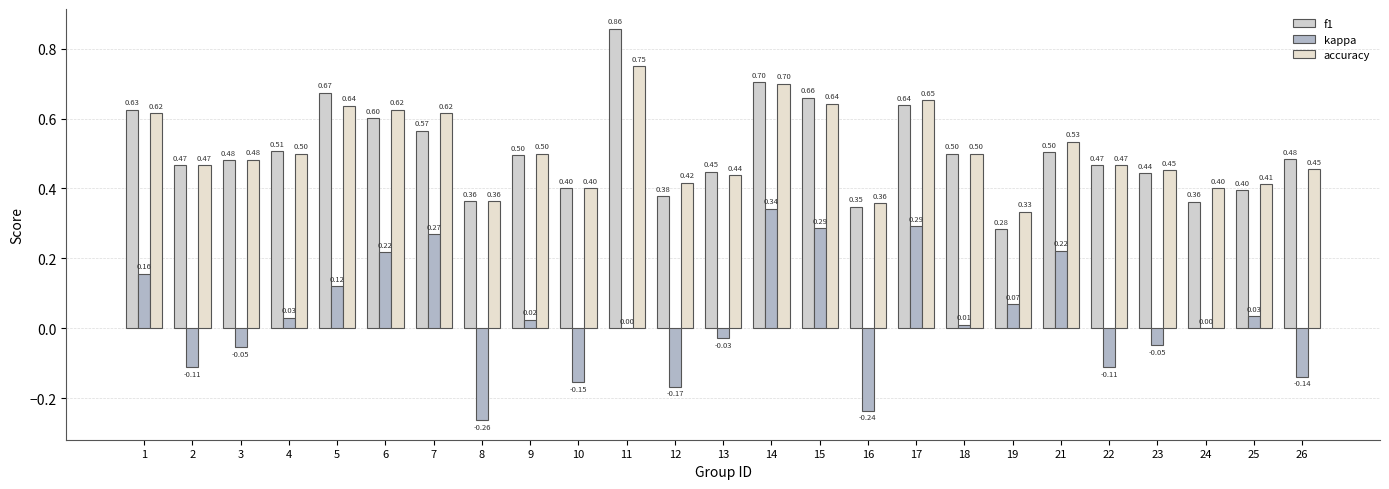

The accuracy series shows 0.4 at 16. True or false?

True